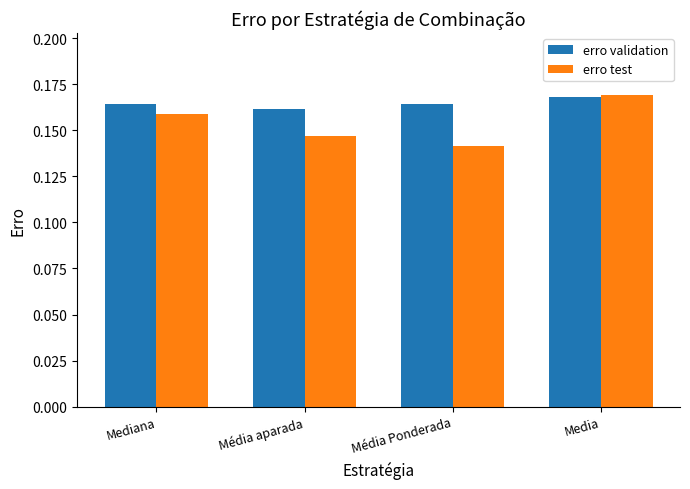

What is the total value across all series at Mediana?

0.3